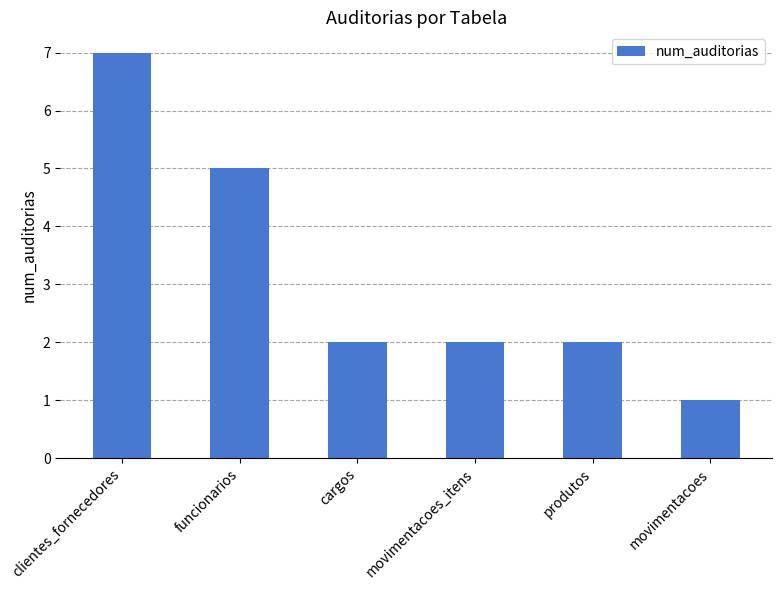

The value at clientes_fornecedores is 4. True or false?

False